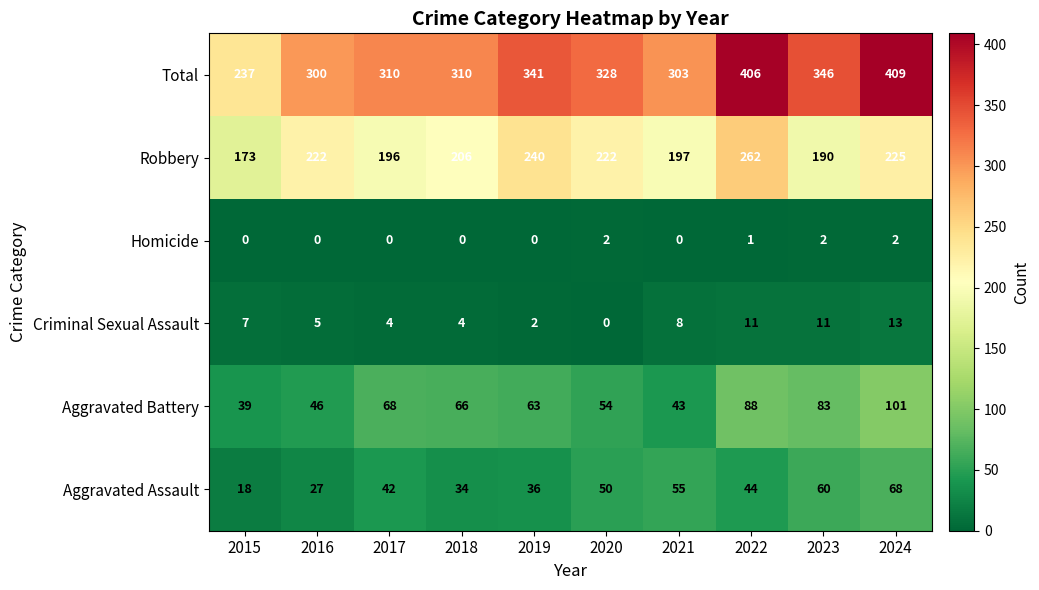

Is the value of Homicide at 2022 greater than the value of Robbery at 2021?

No